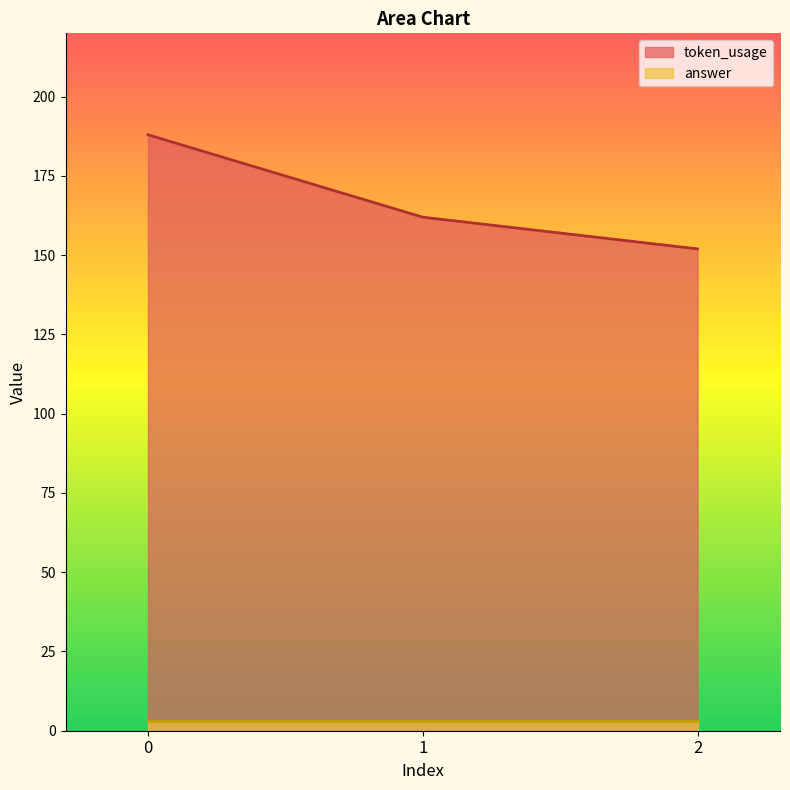

Rank the categories by value from highest to lowest.

0, 1, 2